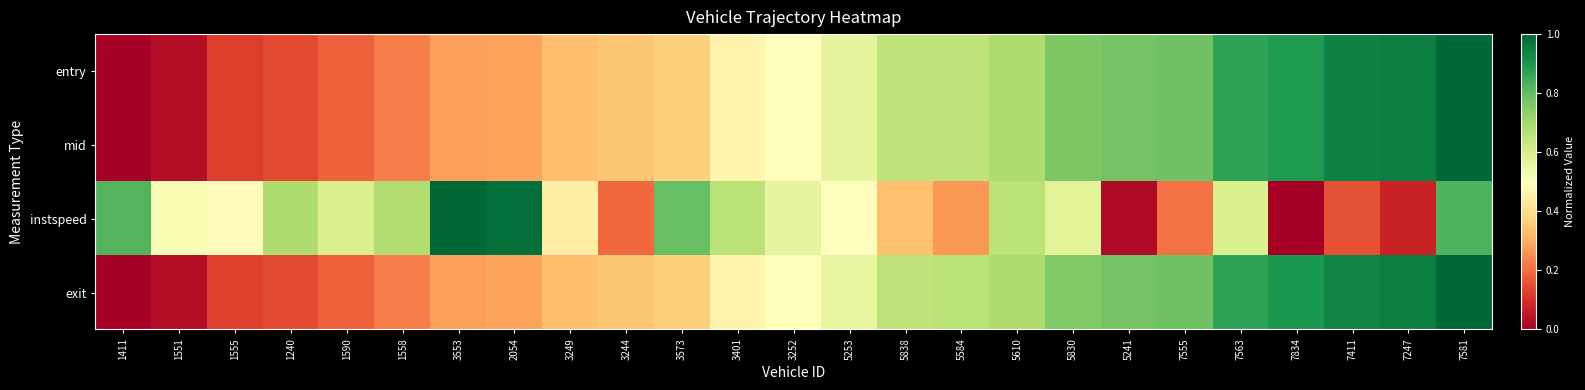

Reading left to right, list all the values displayed in this chart.

entry: 1411=0.0	1551=0.0	1555=0.1	1240=0.1	1590=0.2	1558=0.2	3553=0.3	2054=0.3	3249=0.3	3244=0.4	3573=0.4	3401=0.5	3252=0.5	5253=0.6	5838=0.7	5584=0.7	5610=0.7	5830=0.8	5241=0.8	7555=0.8	7563=0.9	7834=0.9	7411=0.9	7247=1.0	7581=1.0
mid: 1411=0.0	1551=0.0	1555=0.1	1240=0.1	1590=0.2	1558=0.2	3553=0.3	2054=0.3	3249=0.3	3244=0.4	3573=0.4	3401=0.5	3252=0.5	5253=0.6	5838=0.7	5584=0.7	5610=0.7	5830=0.8	5241=0.8	7555=0.8	7563=0.9	7834=0.9	7411=0.9	7247=1.0	7581=1.0
instspeed: 1411=0.8	1551=0.5	1555=0.5	1240=0.7	1590=0.6	1558=0.7	3553=1.0	2054=1.0	3249=0.4	3244=0.2	3573=0.8	3401=0.7	3252=0.6	5253=0.5	5838=0.3	5584=0.3	5610=0.7	5830=0.6	5241=0.0	7555=0.2	7563=0.6	7834=0.0	7411=0.2	7247=0.1	7581=0.8
exit: 1411=0.0	1551=0.0	1555=0.1	1240=0.1	1590=0.2	1558=0.2	3553=0.3	2054=0.3	3249=0.3	3244=0.4	3573=0.4	3401=0.5	3252=0.5	5253=0.6	5838=0.7	5584=0.7	5610=0.7	5830=0.8	5241=0.8	7555=0.8	7563=0.9	7834=0.9	7411=0.9	7247=1.0	7581=1.0